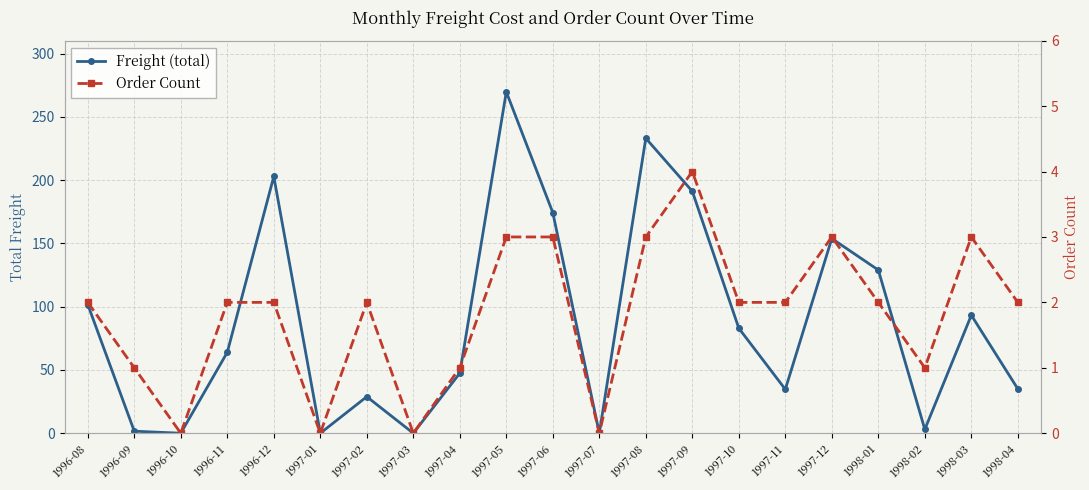

Reading right to left, list all the values displayed in this chart.

Freight (total): 35.0	93.2	3.0	129.0	153.8	34.7	83.0	191.2	233.1	0.0	174.3	269.7	47.5	0.0	28.9	0.0	202.9	64.0	0.0	1.6	101.7
Order Count: 2.0	3.0	1.0	2.0	3.0	2.0	2.0	4.0	3.0	0.0	3.0	3.0	1.0	0.0	2.0	0.0	2.0	2.0	0.0	1.0	2.0